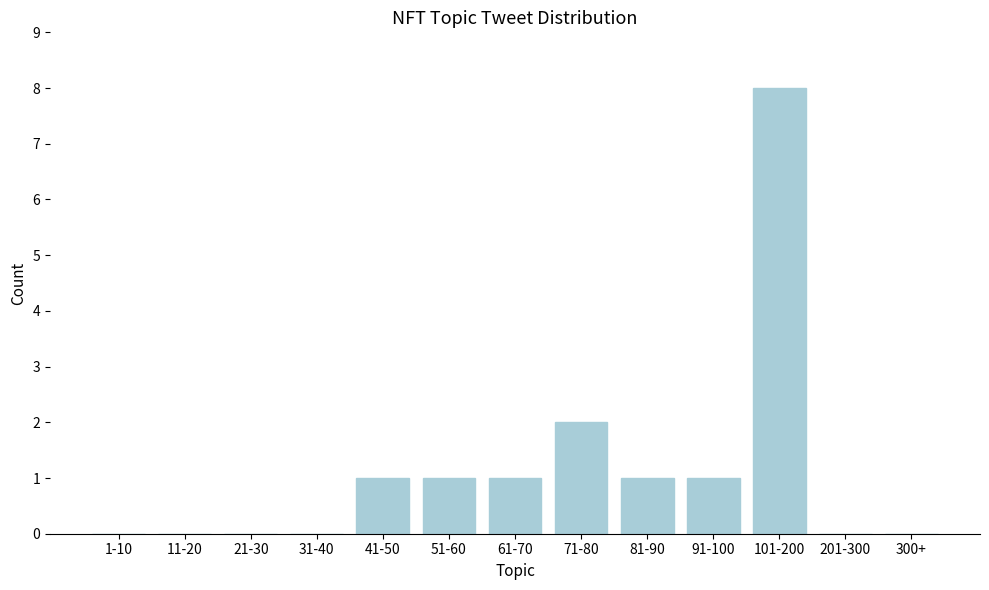

Reading left to right, list all the values displayed in this chart.

1-10=0	11-20=0	21-30=0	31-40=0	41-50=1	51-60=1	61-70=1	71-80=2	81-90=1	91-100=1	101-200=8	201-300=0	300+=0